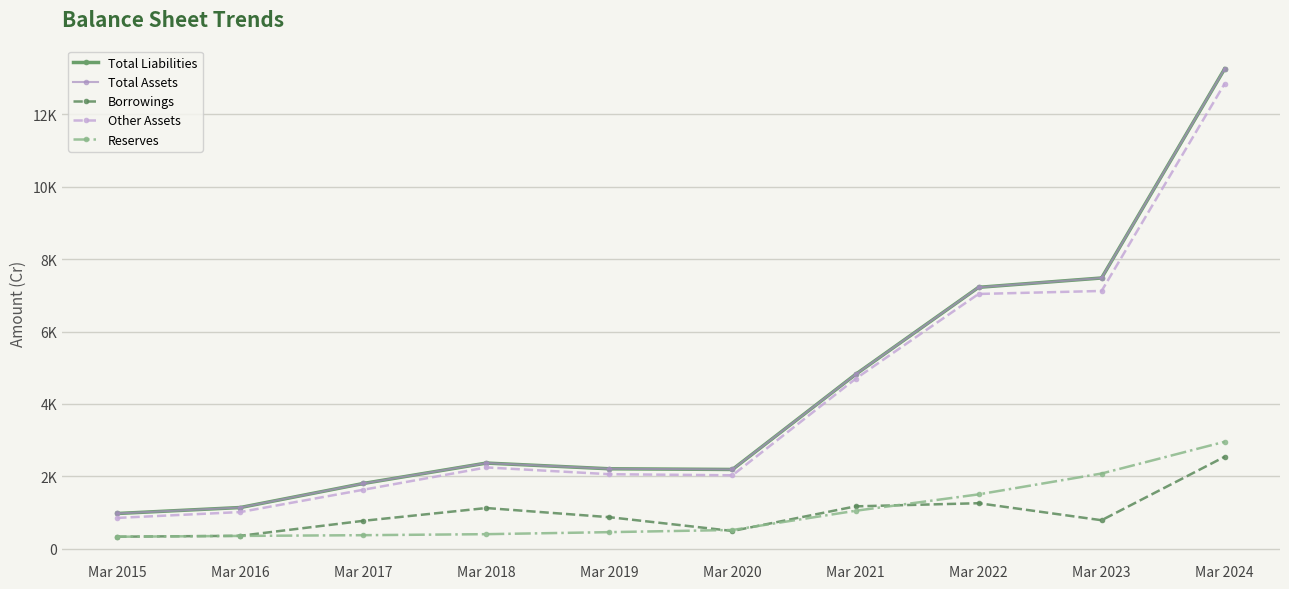

Reading left to right, extract all data points from this chart.

Total Liabilities: Mar 2015=974	Mar 2016=1139	Mar 2017=1803	Mar 2018=2367	Mar 2019=2209	Mar 2020=2190	Mar 2021=4814	Mar 2022=7220	Mar 2023=7478	Mar 2024=13254
Total Assets: Mar 2015=974	Mar 2016=1139	Mar 2017=1803	Mar 2018=2367	Mar 2019=2209	Mar 2020=2190	Mar 2021=4814	Mar 2022=7220	Mar 2023=7478	Mar 2024=13254
Borrowings: Mar 2015=333	Mar 2016=358	Mar 2017=772	Mar 2018=1125	Mar 2019=872	Mar 2020=491	Mar 2021=1171	Mar 2022=1258	Mar 2023=788	Mar 2024=2541
Other Assets: Mar 2015=852	Mar 2016=1014	Mar 2017=1630	Mar 2018=2246	Mar 2019=2059	Mar 2020=2029	Mar 2021=4693	Mar 2022=7037	Mar 2023=7120	Mar 2024=12844
Reserves: Mar 2015=332	Mar 2016=355	Mar 2017=375	Mar 2018=403	Mar 2019=459	Mar 2020=519	Mar 2021=1049	Mar 2022=1502	Mar 2023=2078	Mar 2024=2955